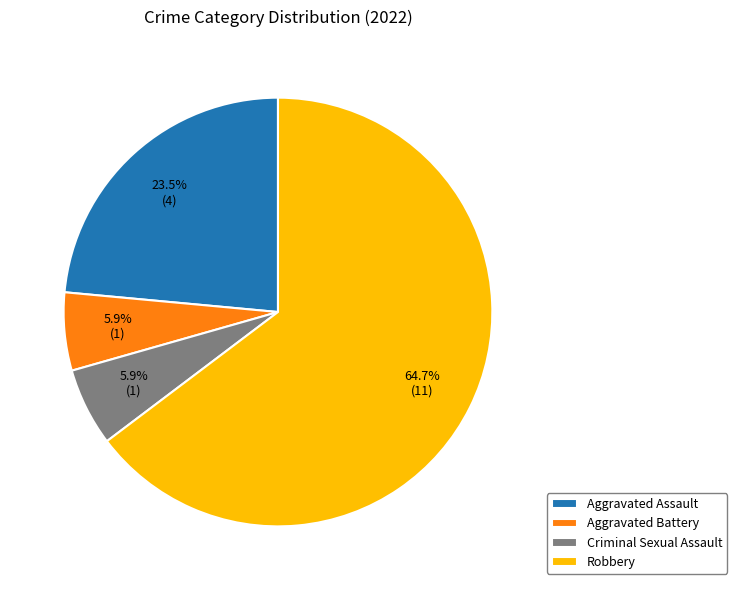

How many segments does this pie chart have?

4